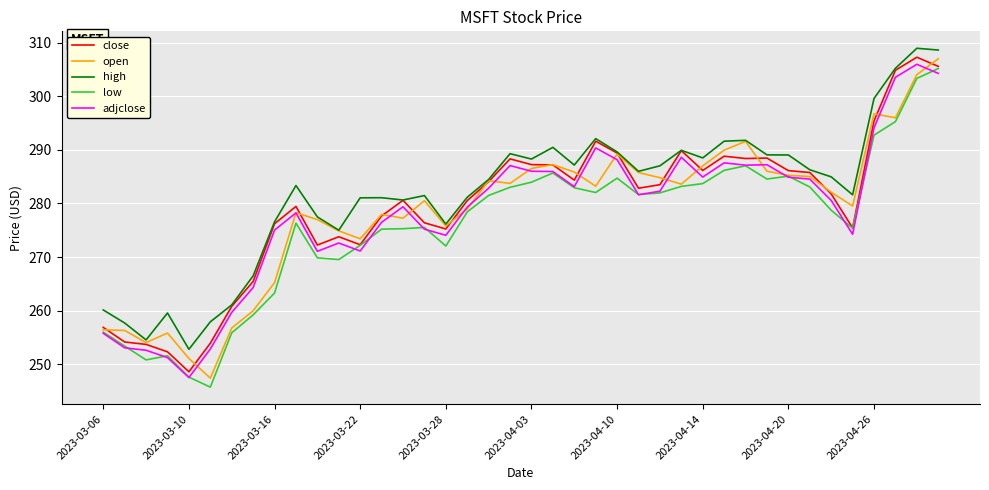

What is the minimum value for close?

248.6